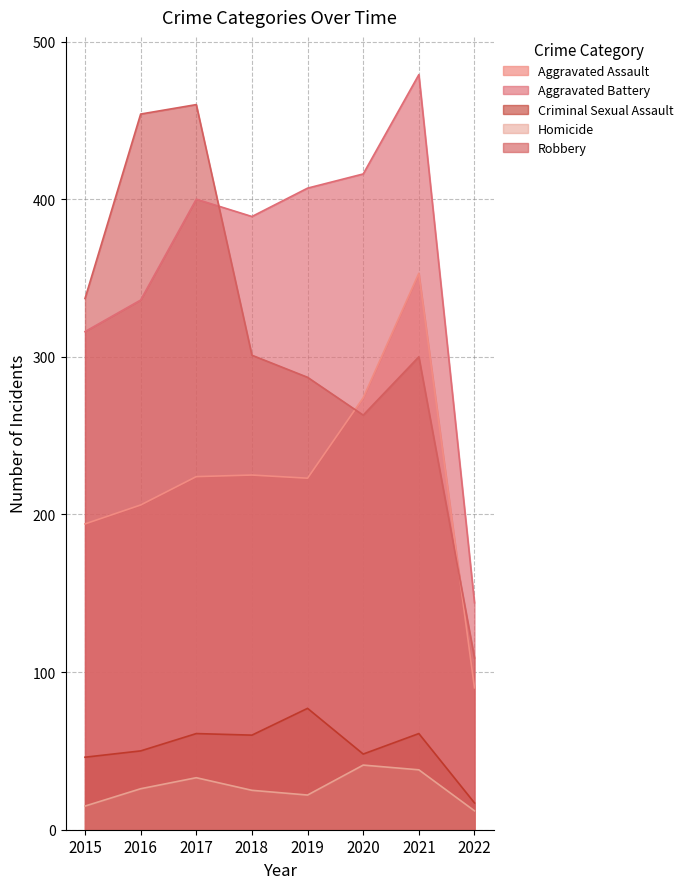

How many interior local valleys does the Criminal Sexual Assault series have?

2